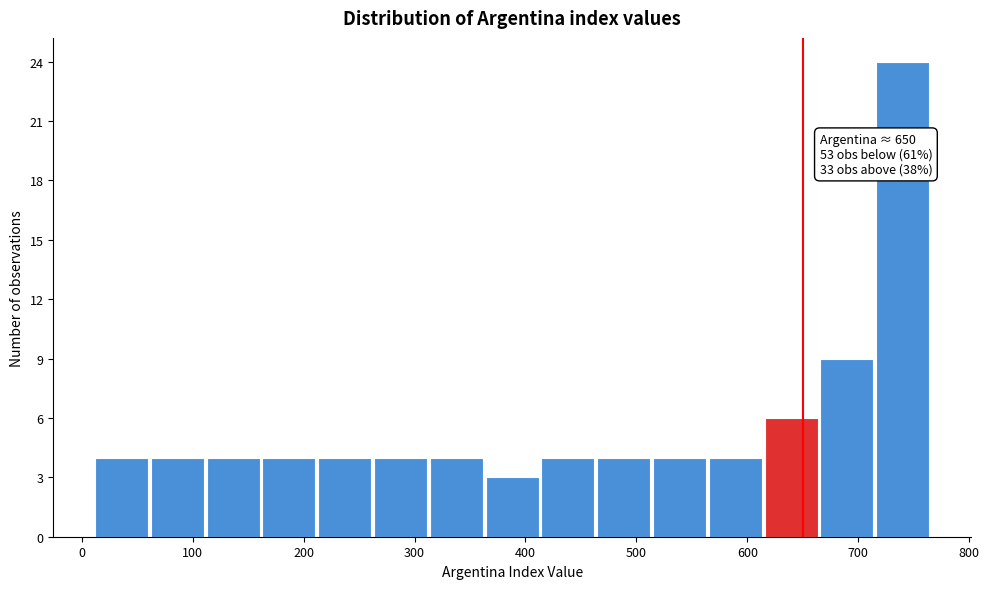

Over which range of the x-axis is the bar tallest?

720 to 770